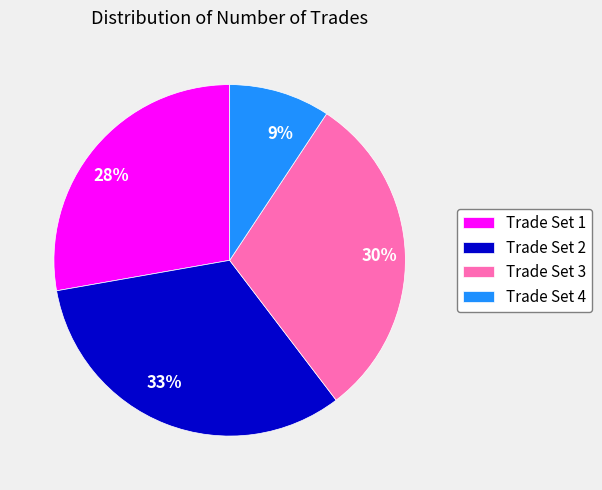

Is there any slice that represents more than half of the pie?

No